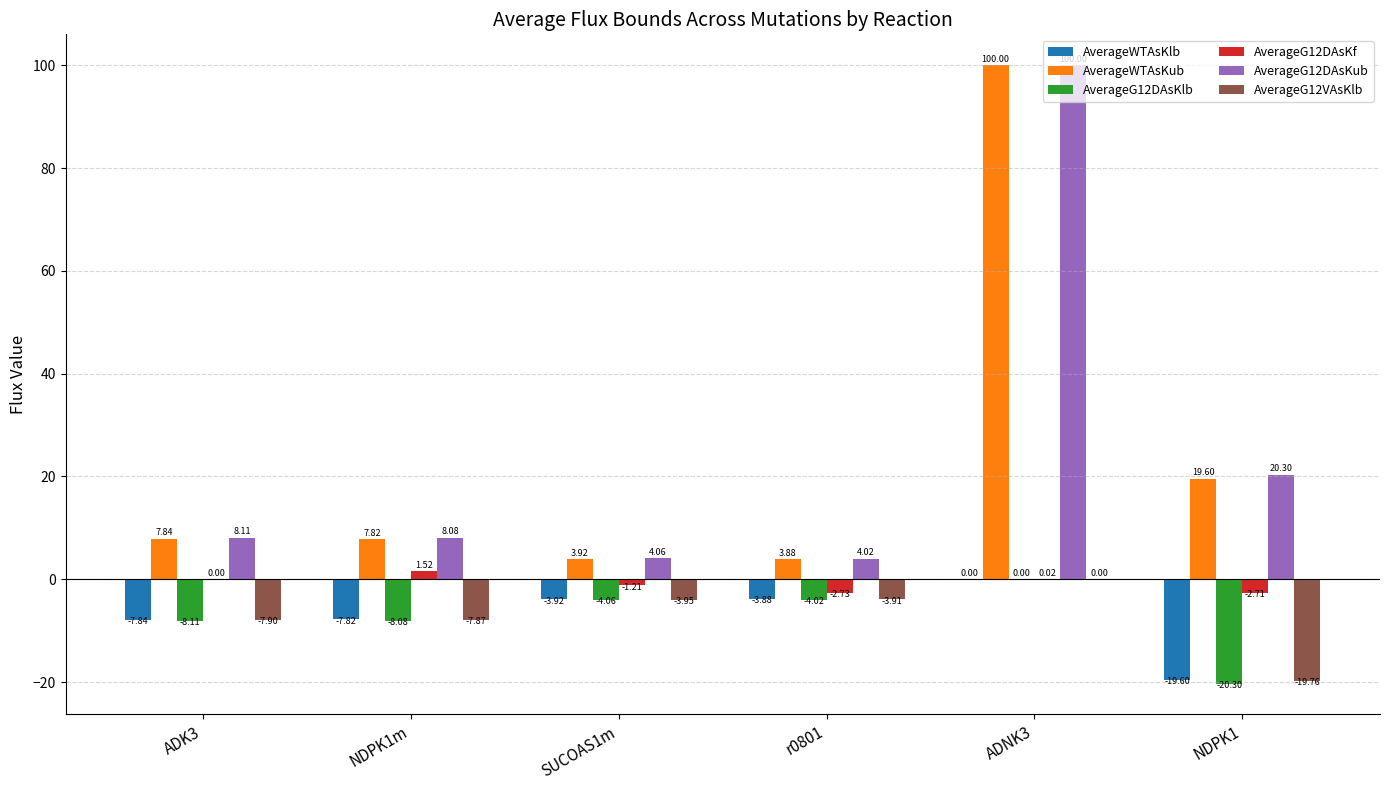

Which series has the largest total across all categories?

AverageG12DAsKub